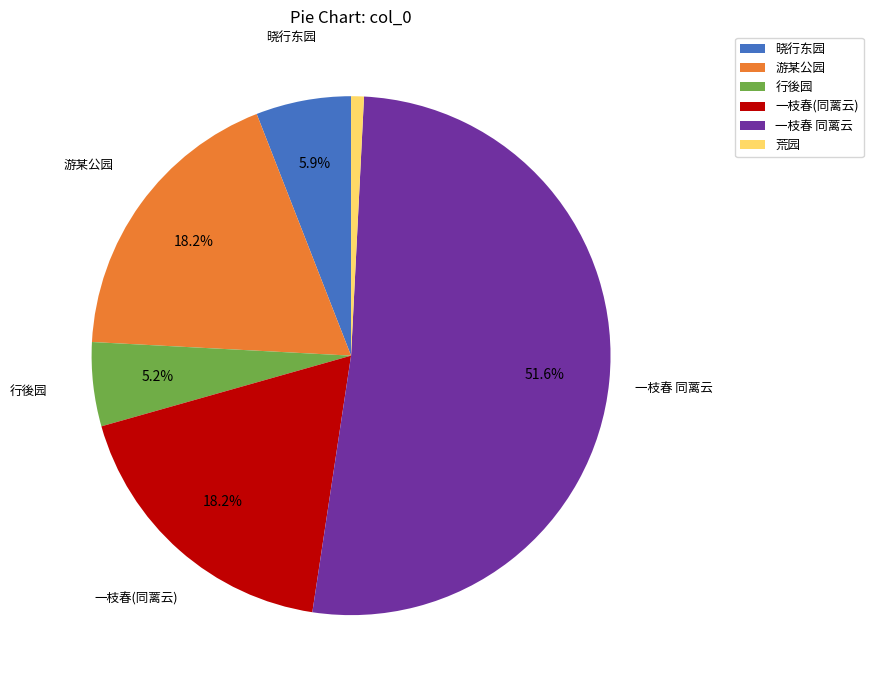

To the nearest percent, what is the average slice percentage?

17%